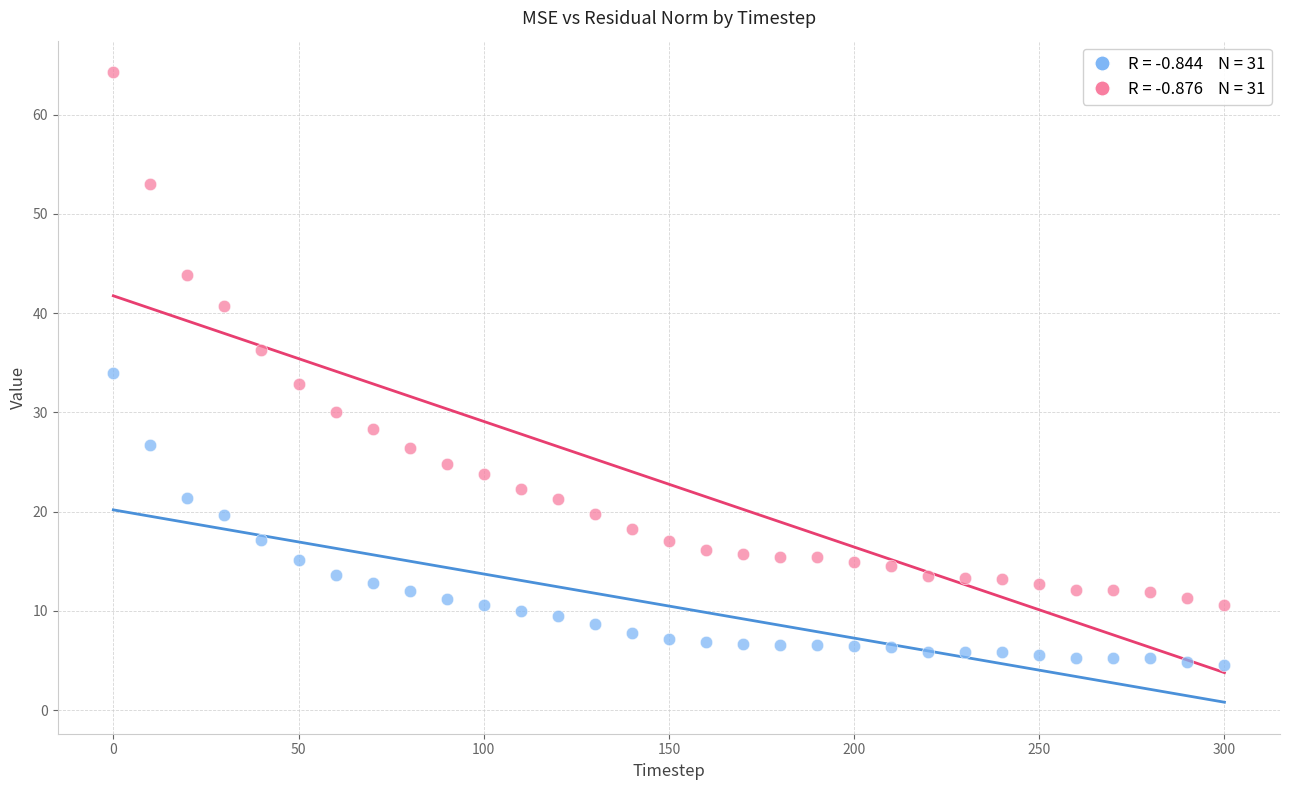

Across all data points, what is the range of Y values (max minus min)?

59.7